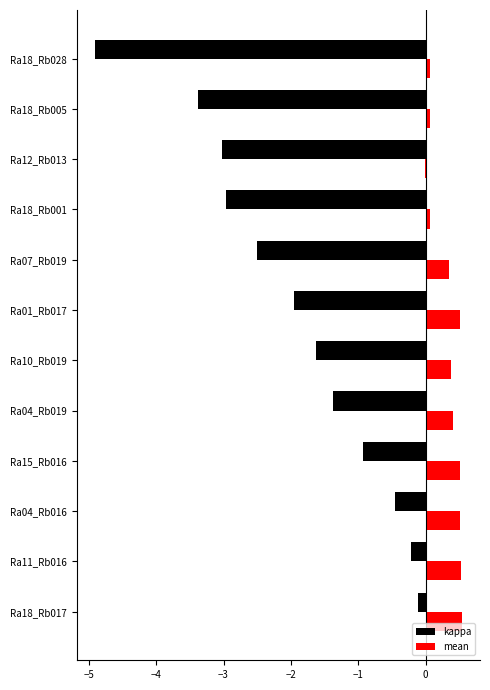

What is the total value across all series at Ra04_Rb019?

-1.0